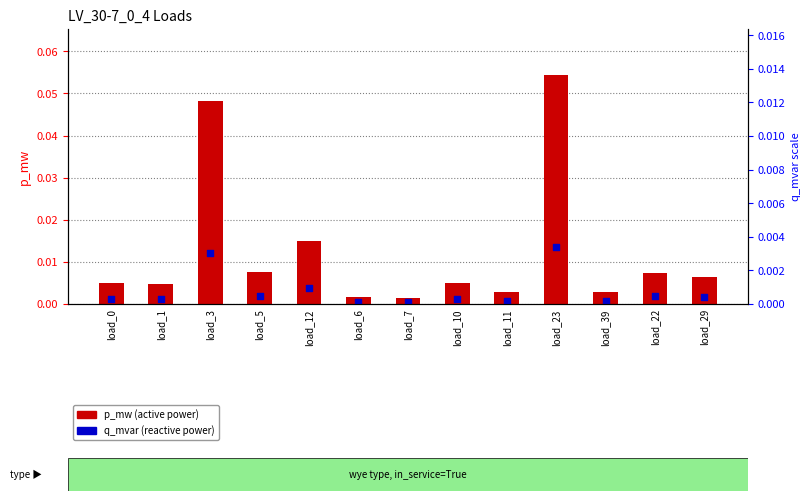

At which category is the sum across all series the highest?

load_23